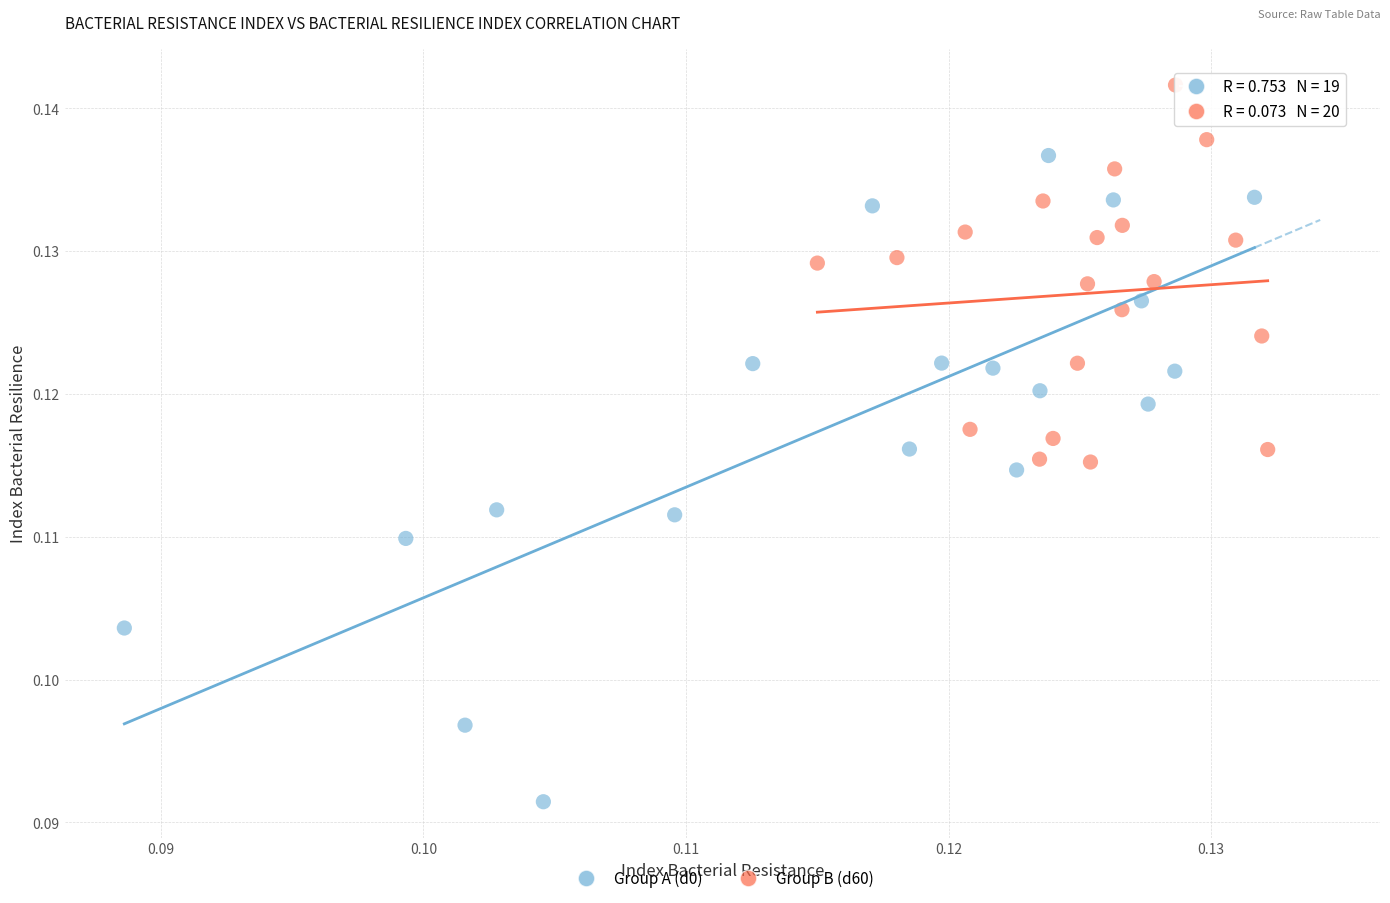

Which series contains the highest Y value?

Group B (d60)